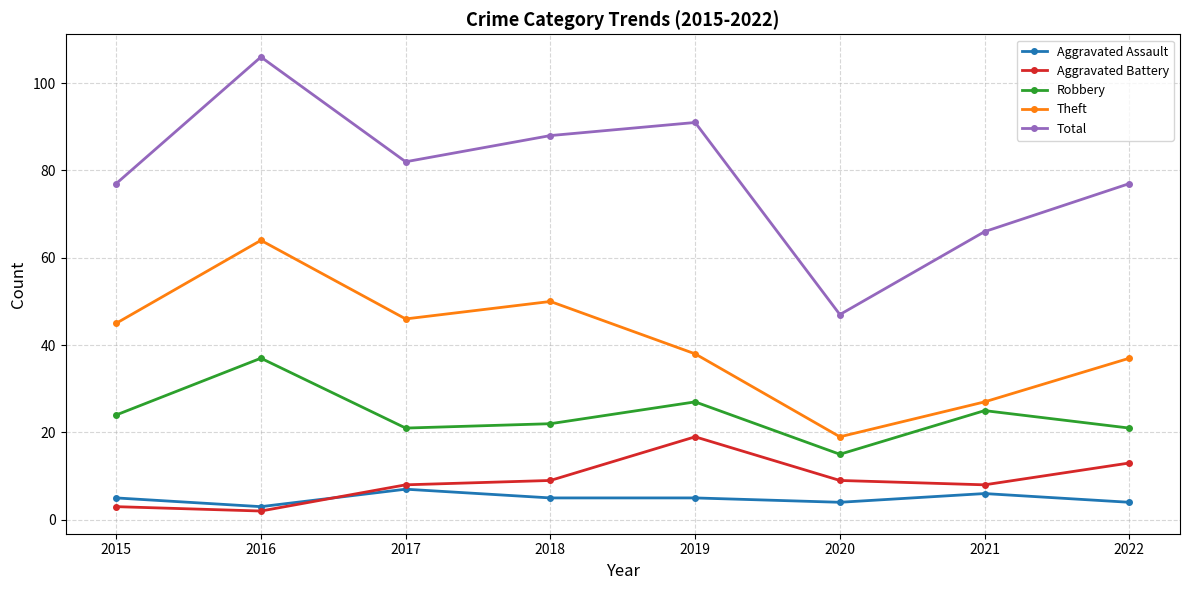

What is the difference between the second highest and second lowest values in the Aggravated Battery series?

10